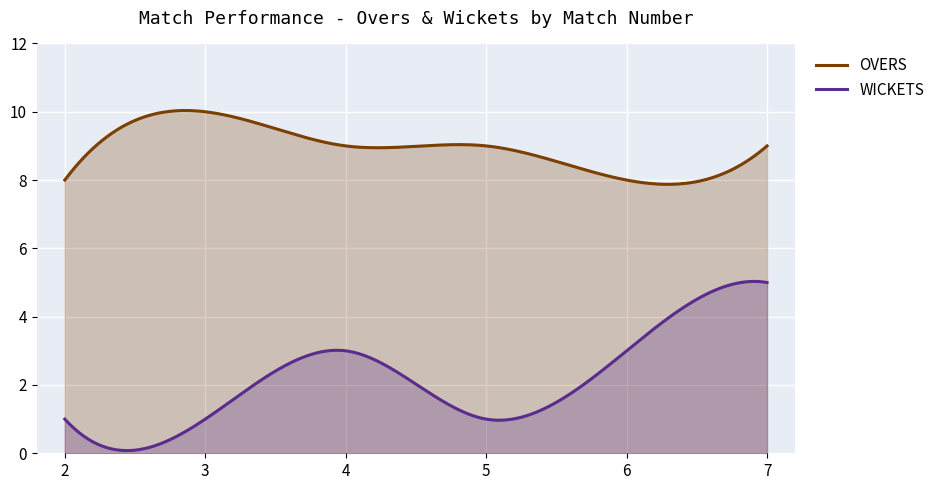

At which label is WICKETS closest to 3?

4